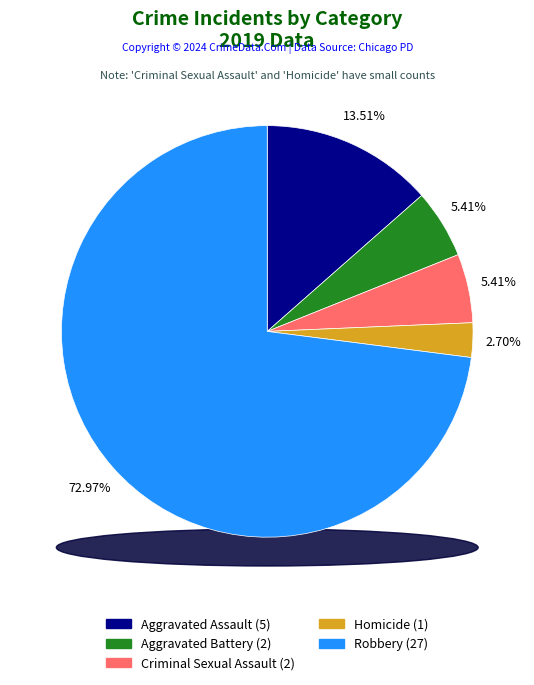

How many slices are in this pie chart?

5